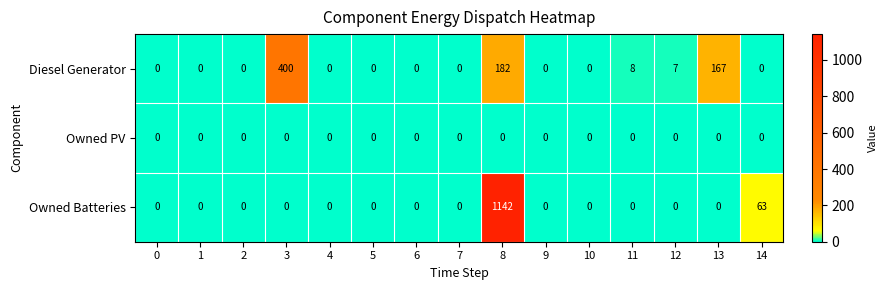

What is the highest value of the Owned Batteries series?

1142